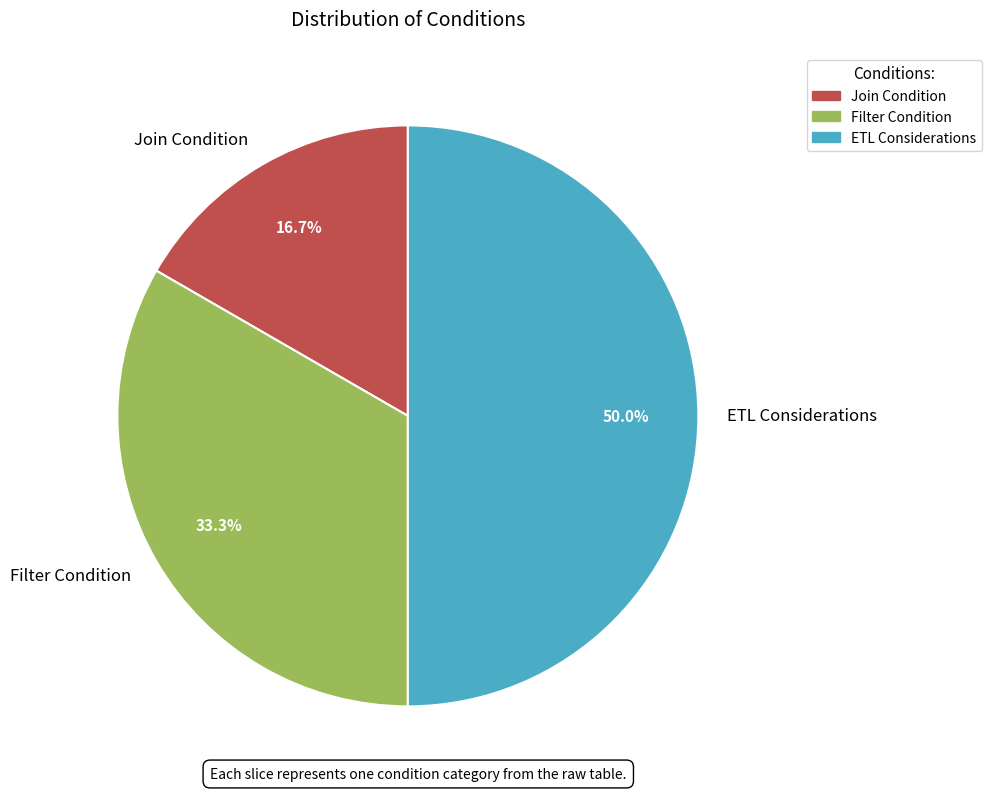

What portion of the pie excludes ETL Considerations?

50.0%